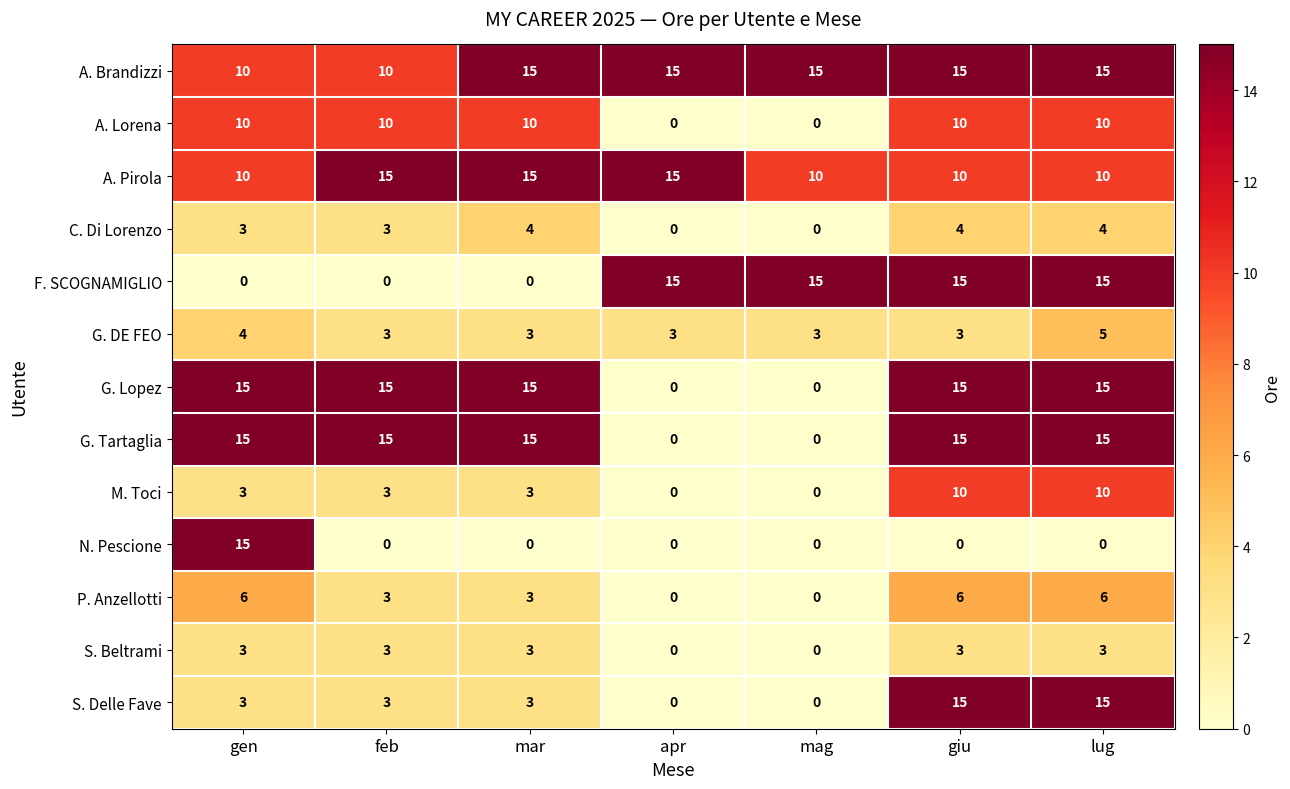

Which series has the largest total across all categories?

A. Brandizzi